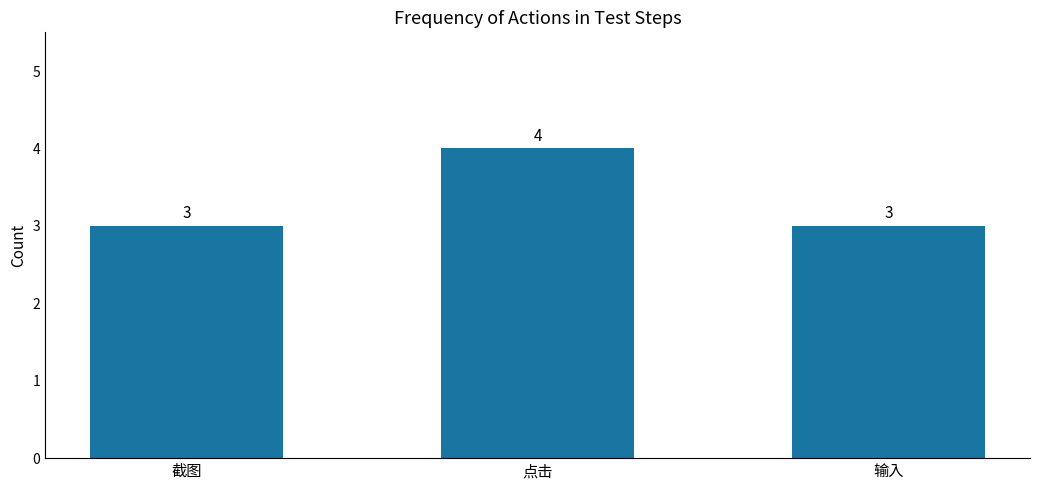

Reading left to right, transcribe all the data shown in this chart.

截图=3	点击=4	输入=3